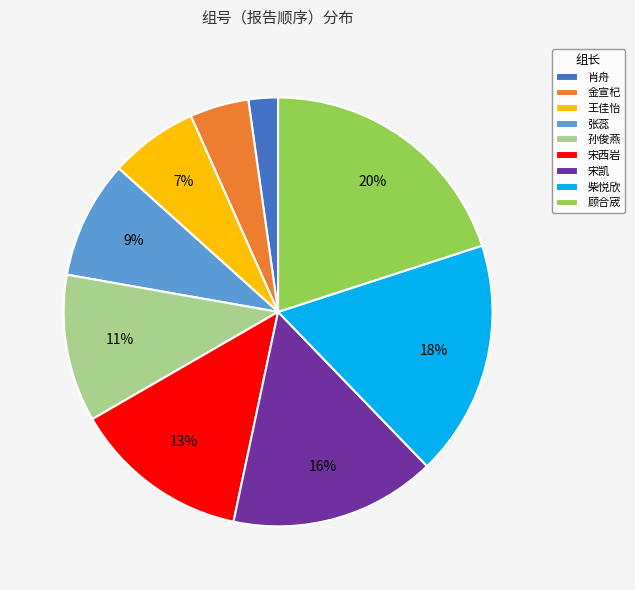

The 肖舟 slice represents 16% of the pie. True or false?

False